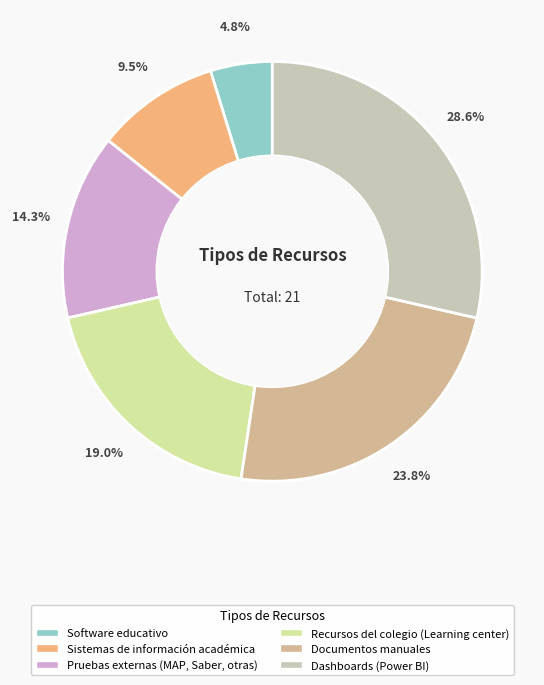

How many segments does this pie chart have?

6